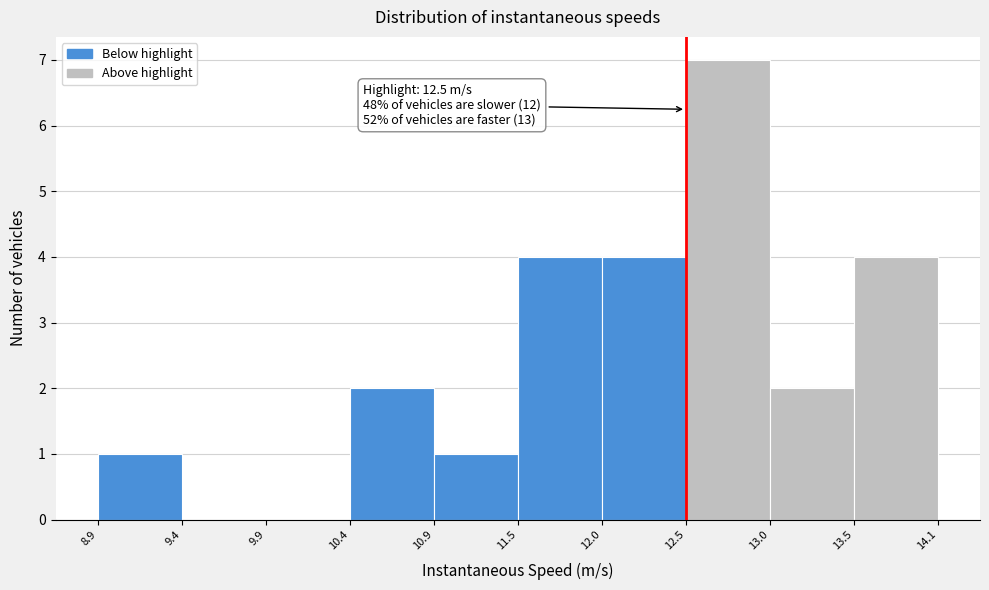

Which range on the x-axis has the tallest bar?

12.5 to 13.0